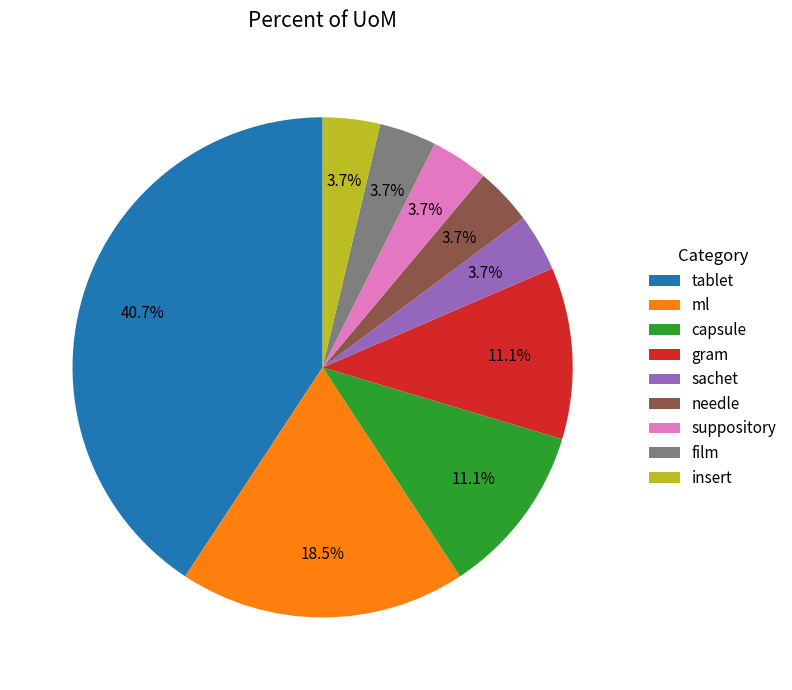

Does insert represent more than half of the total?

No